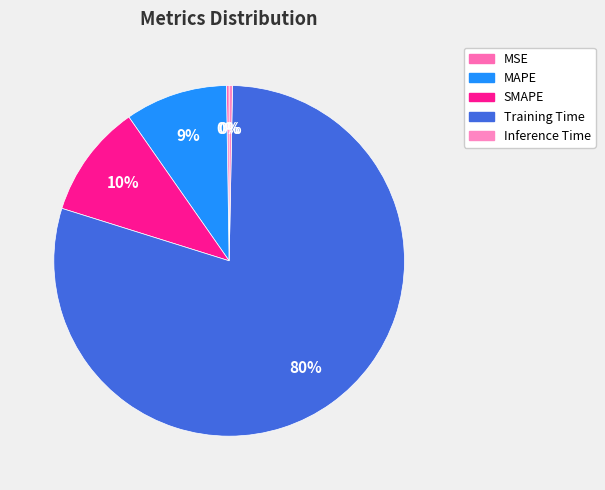

Count the number of slices in the pie.

5